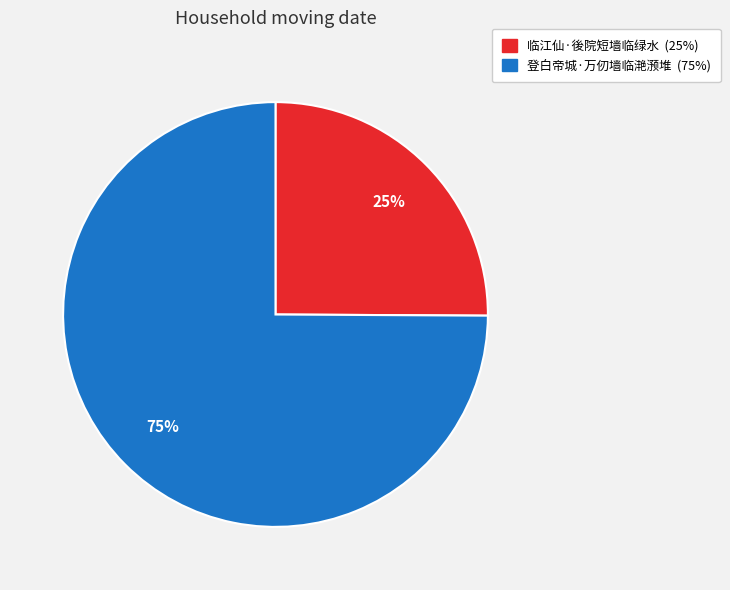

Rank the categories by value from lowest to highest.

临江仙·後院短墙临绿水, 登白帝城·万仞墙临滟滪堆